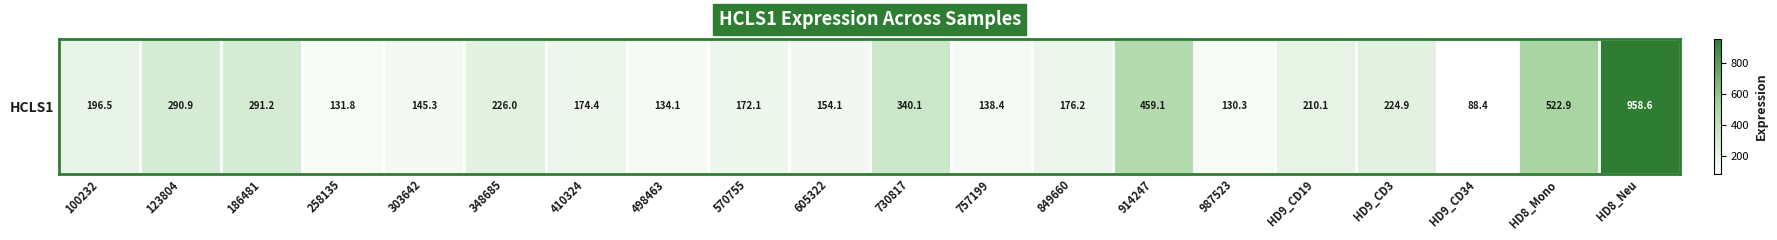

Which label corresponds to the smallest value in the chart?

HD9_CD34